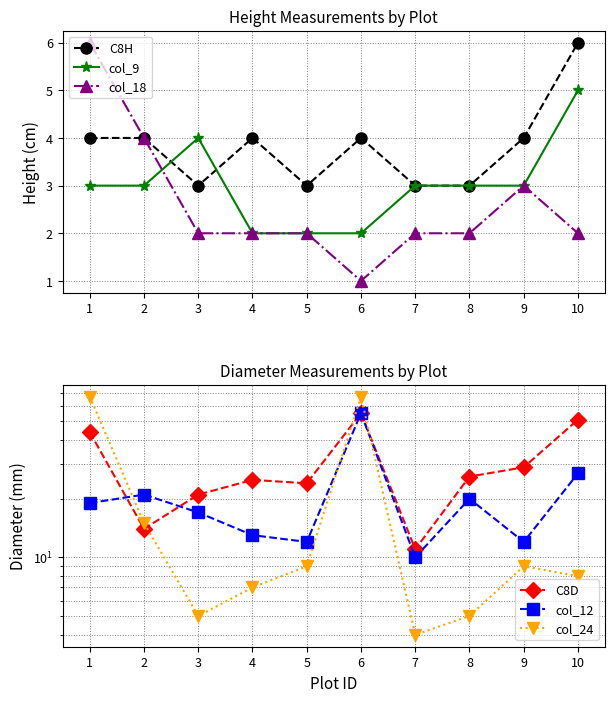

What is the sum of all col_9 values?

30